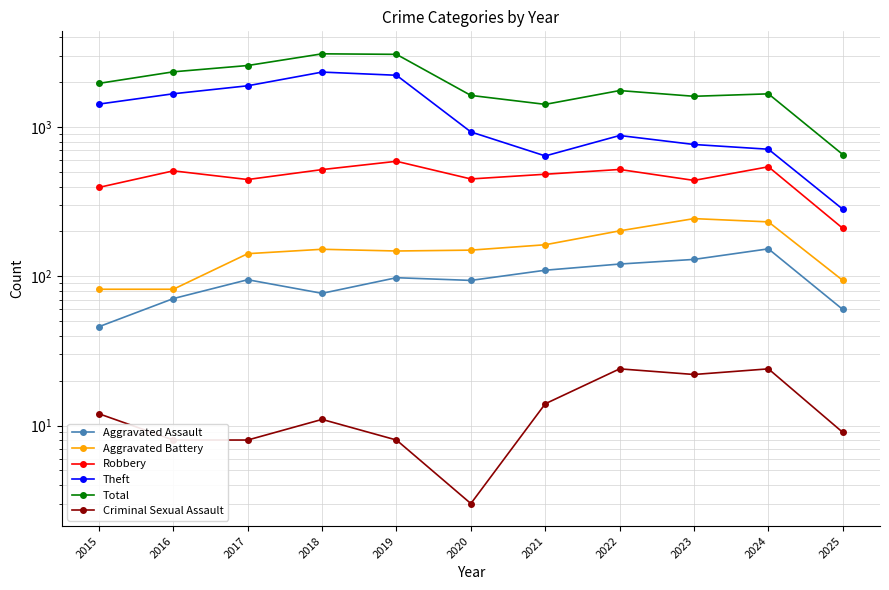

True or false: Total and Aggravated Assault intersect in this chart.

False